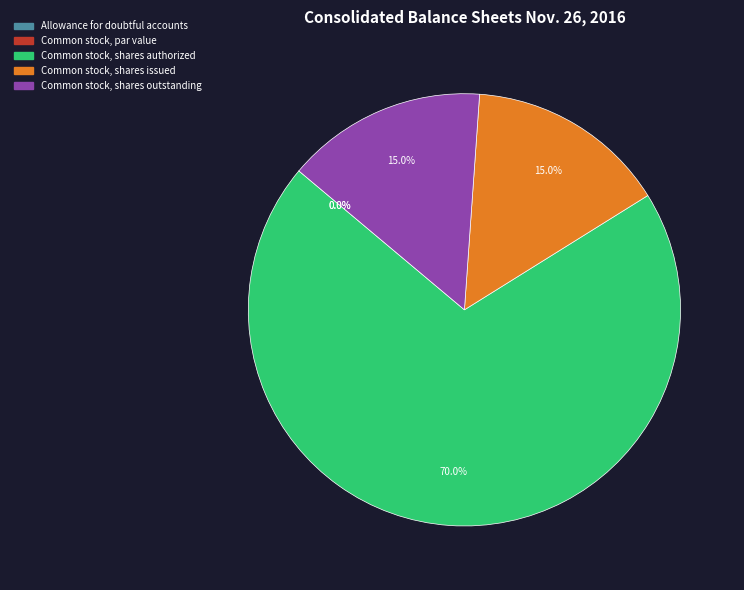

What percentage is the Common stock, shares issued slice, to the nearest percent?

15%